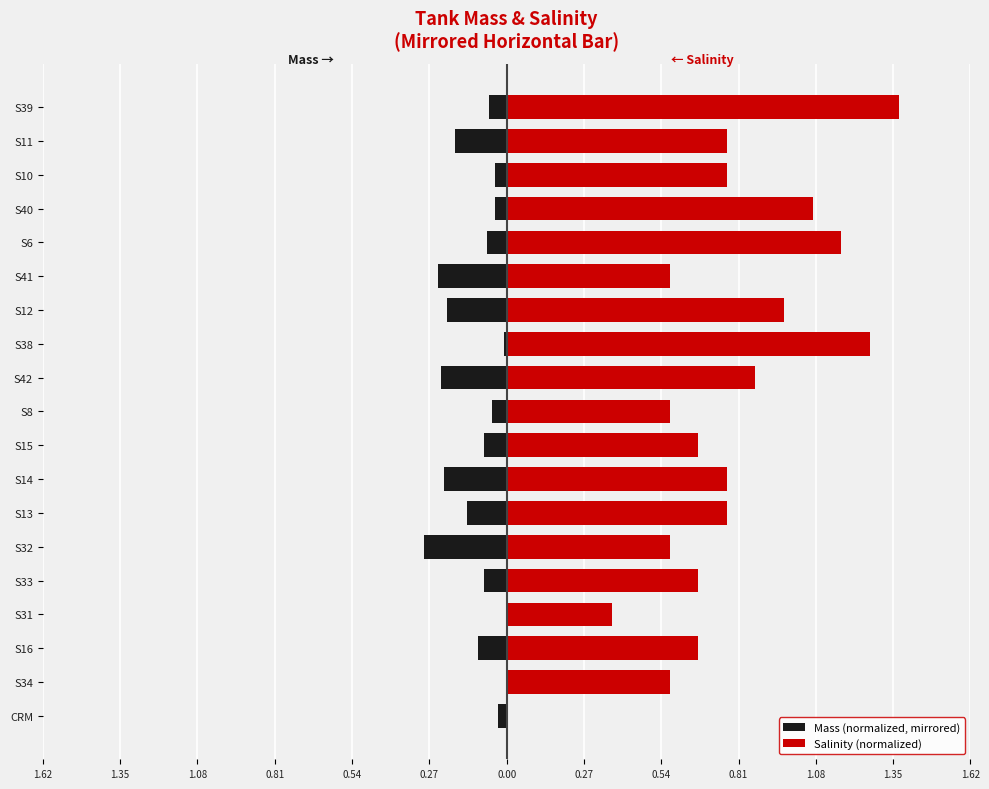

Between CRM and S14, which is larger?

CRM